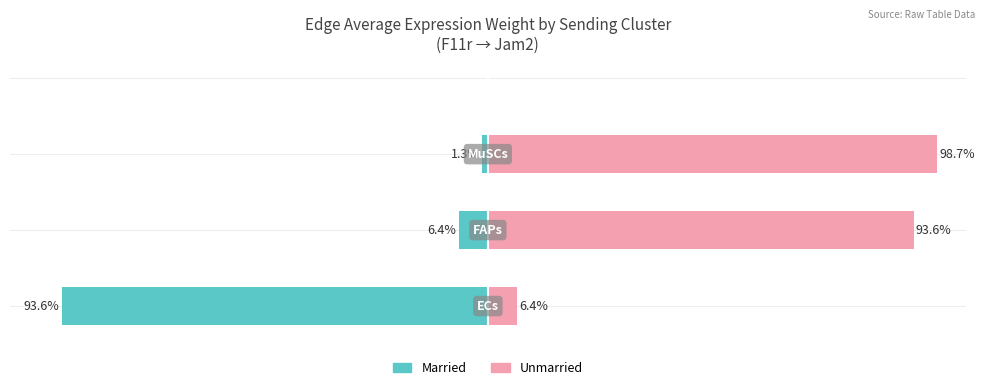

The Married series shows -60.3 at 0. True or false?

False